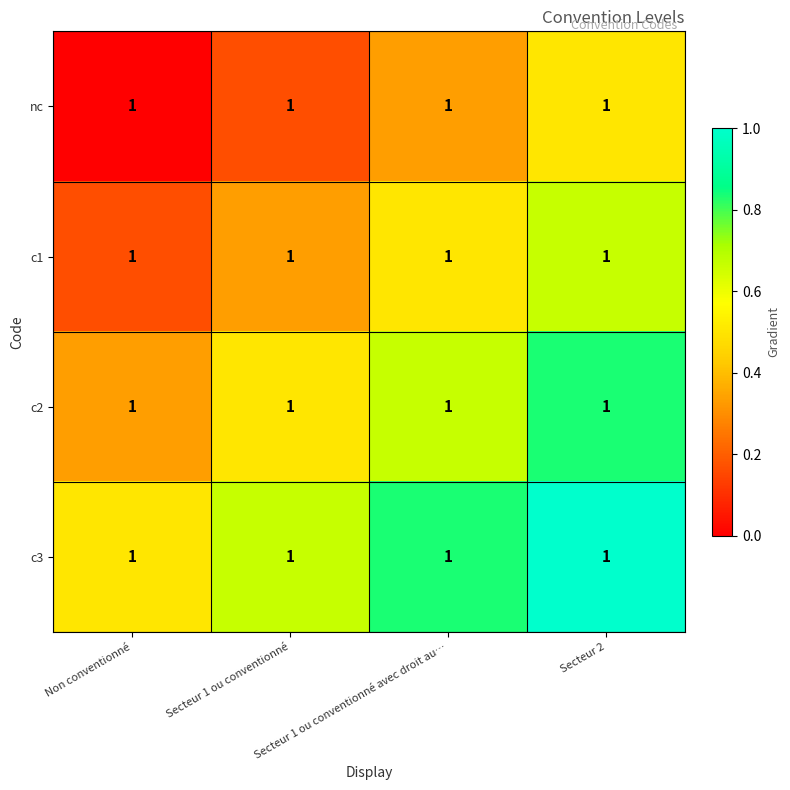

List the series in order of their overall mean, highest first.

c3, c2, c1, nc